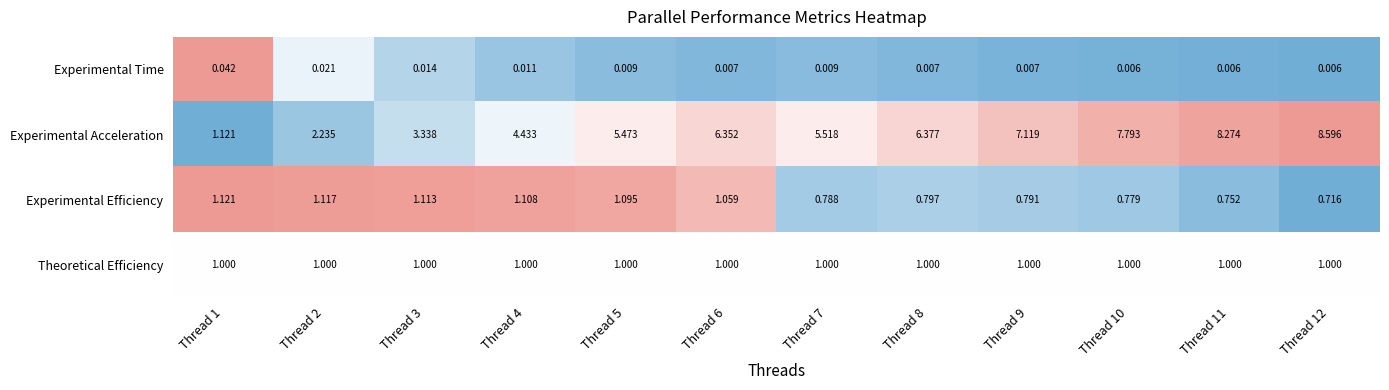

Rank the series at Thread 11 from lowest to highest value.

Experimental Time, Experimental Efficiency, Theoretical Efficiency, Experimental Acceleration